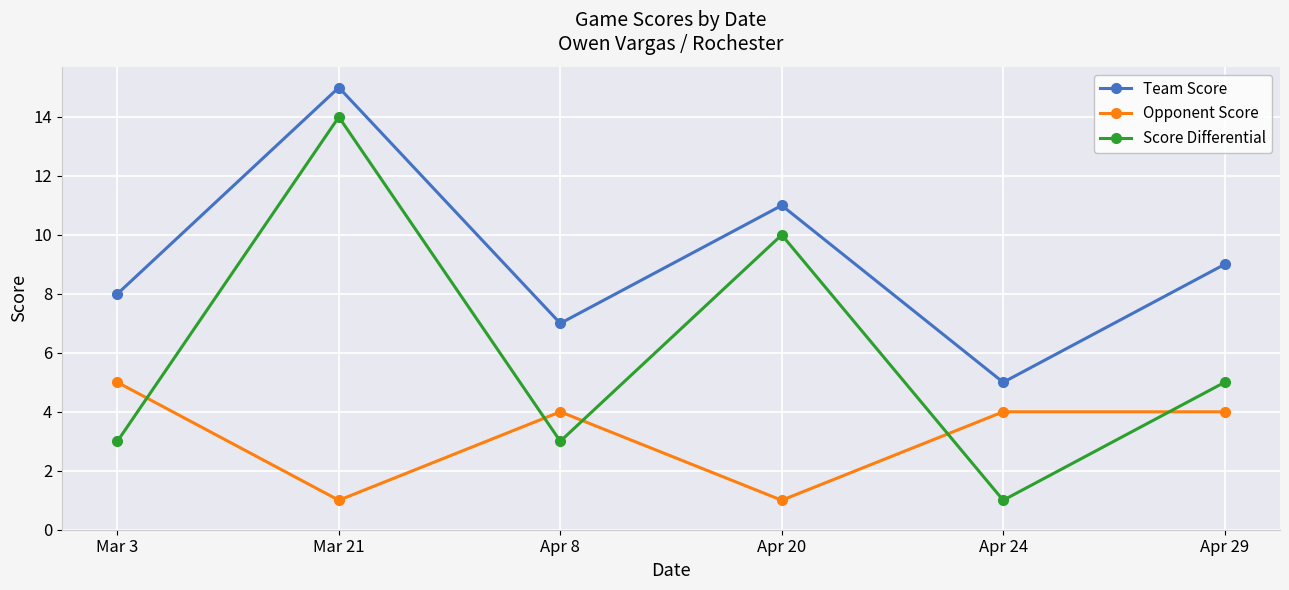

What is the sum of the Team Score values at Apr 20 and Apr 8?

18